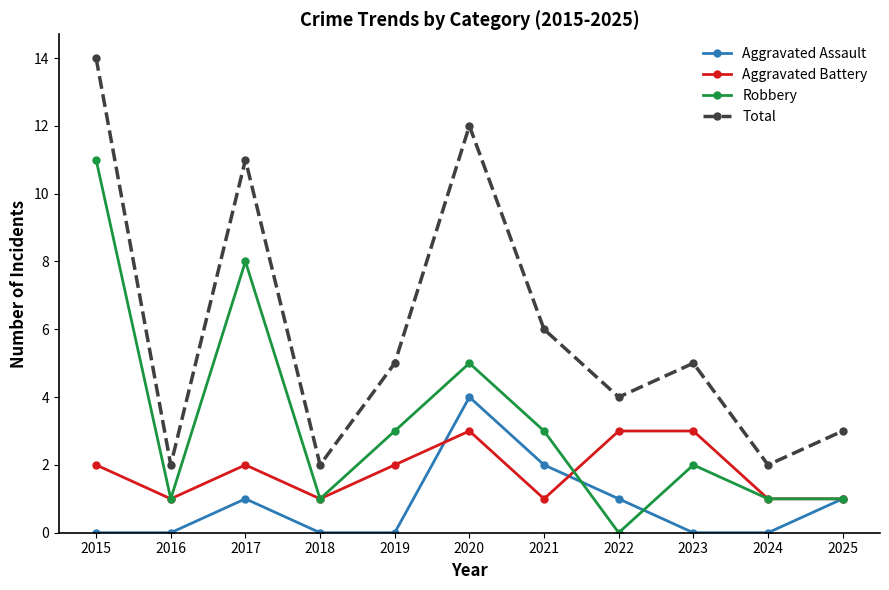

At how many categories does at least one series exceed 13?

1